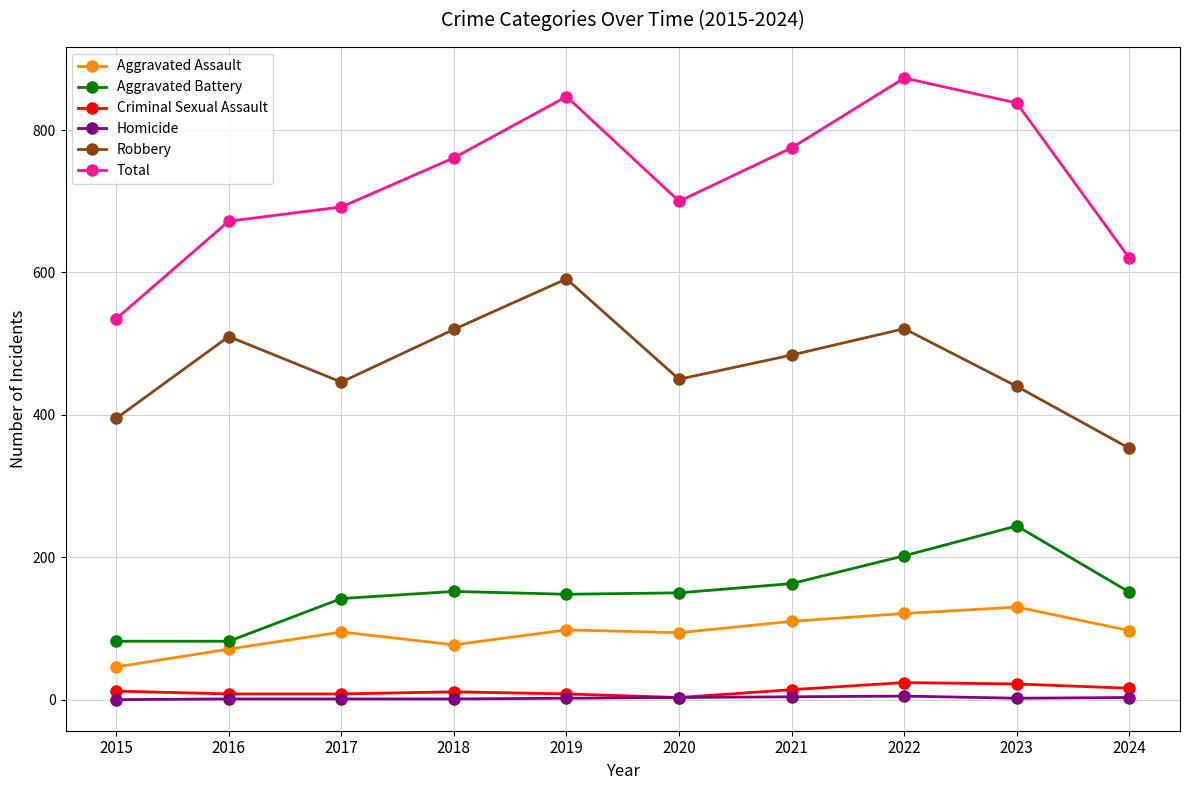

True or false: Robbery and Aggravated Assault intersect in this chart.

False